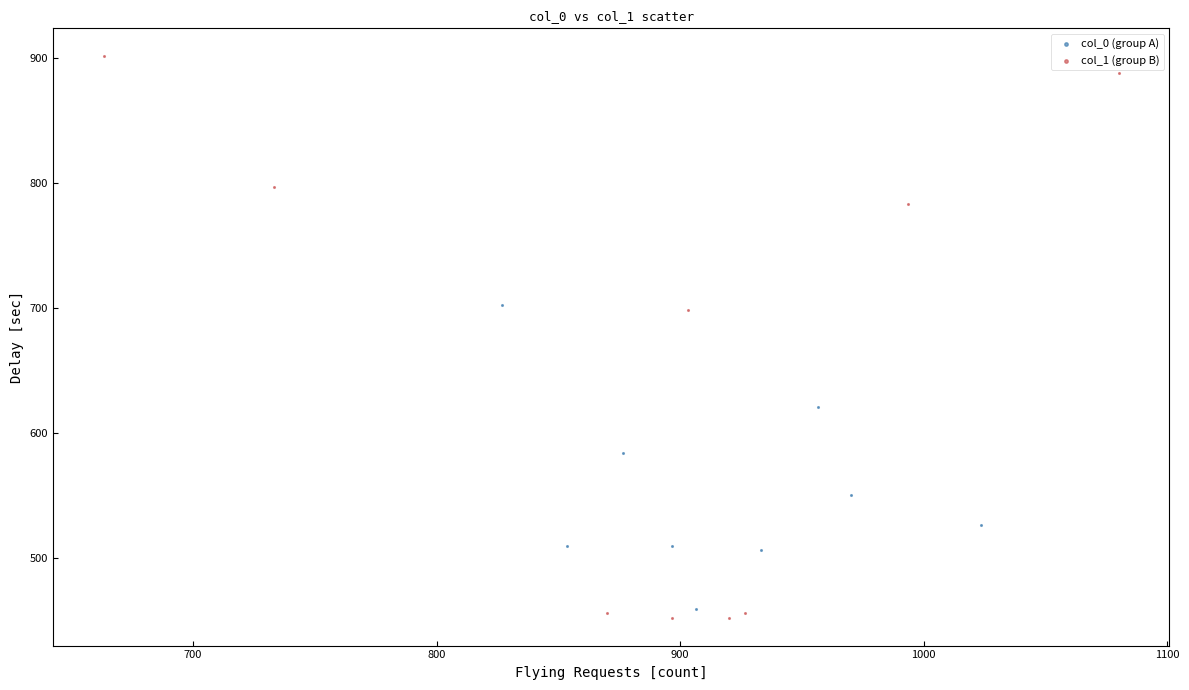

Which series reaches the maximum Y coordinate?

col_1 (group B)